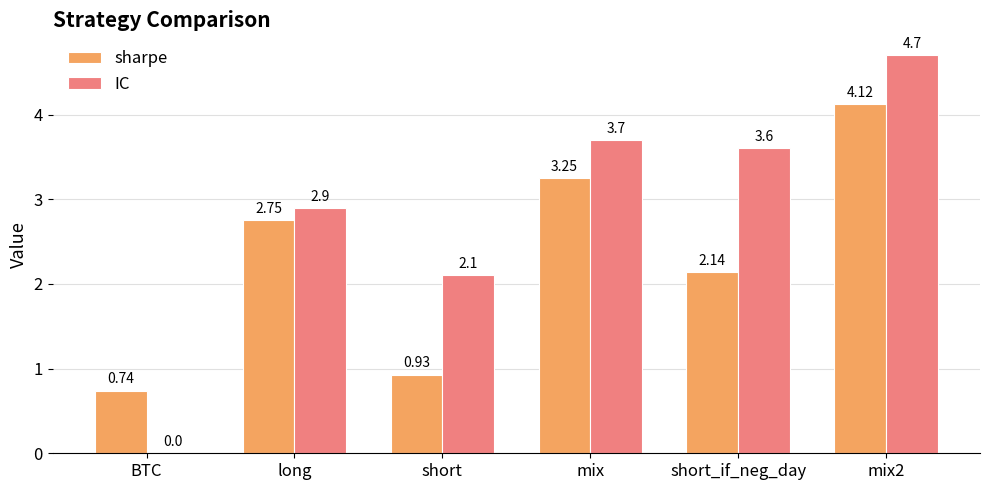

What is the difference between the IC values at short and short_if_neg_day?

1.5